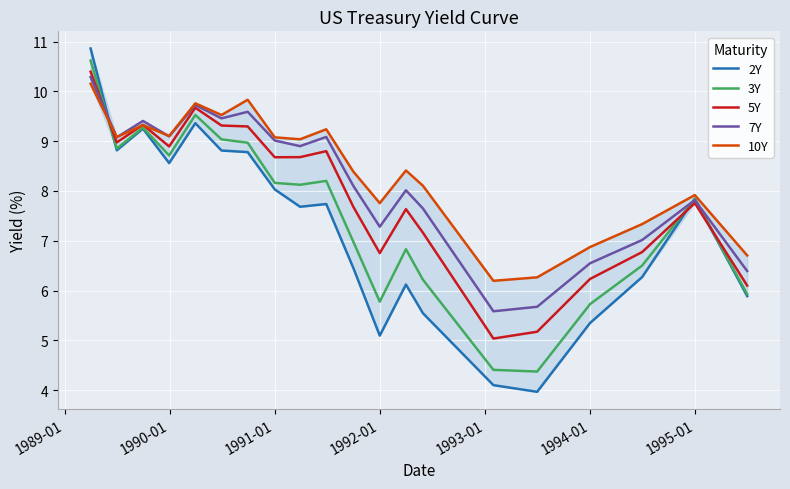

What is the difference between the maximum and minimum values in the 5Y series?

5.4